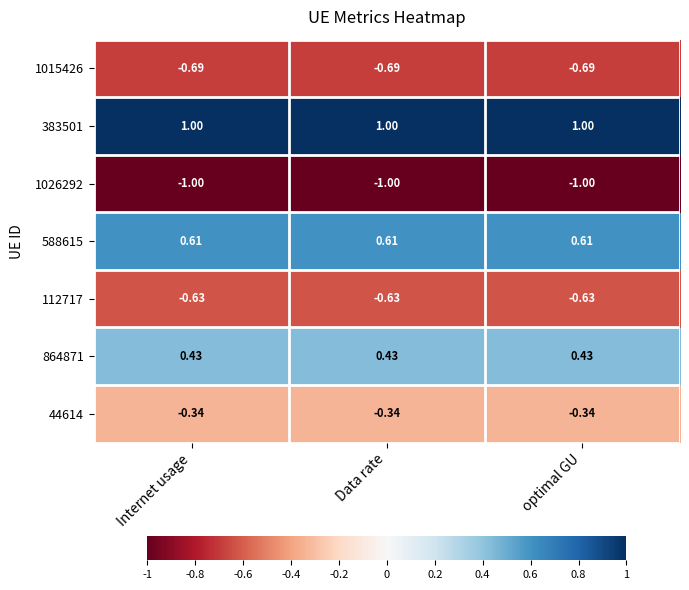

At which label is 1026292 closest to -1?

Internet usage